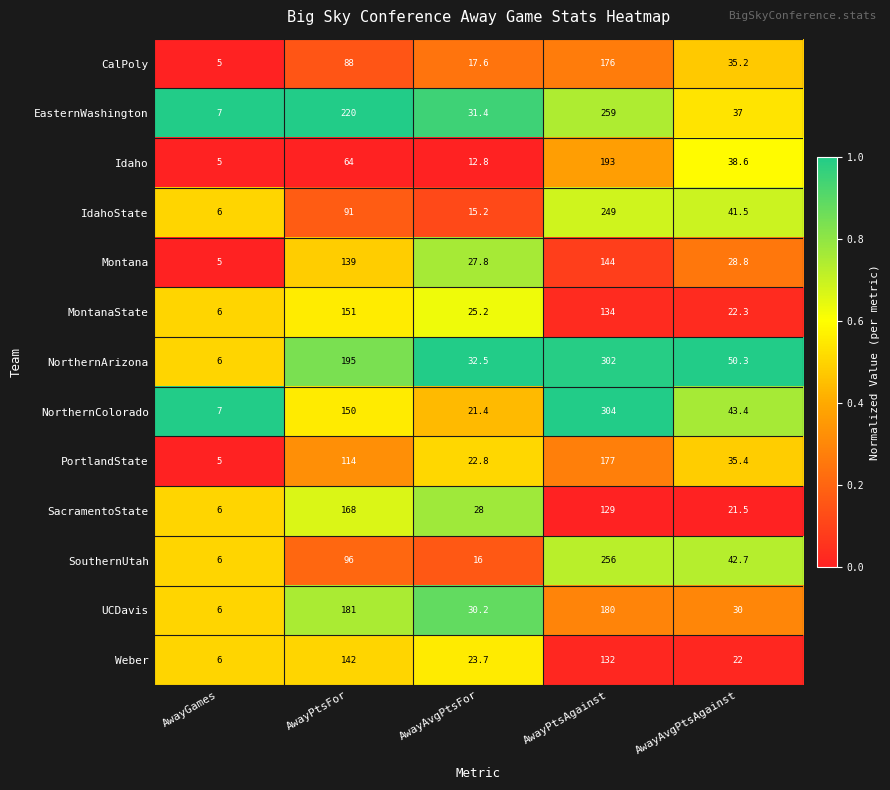

At AwayAvgPtsFor, list the series in order from largest to smallest.

NorthernArizona, EasternWashington, UCDavis, SacramentoState, Montana, MontanaState, Weber, PortlandState, NorthernColorado, CalPoly, SouthernUtah, IdahoState, Idaho